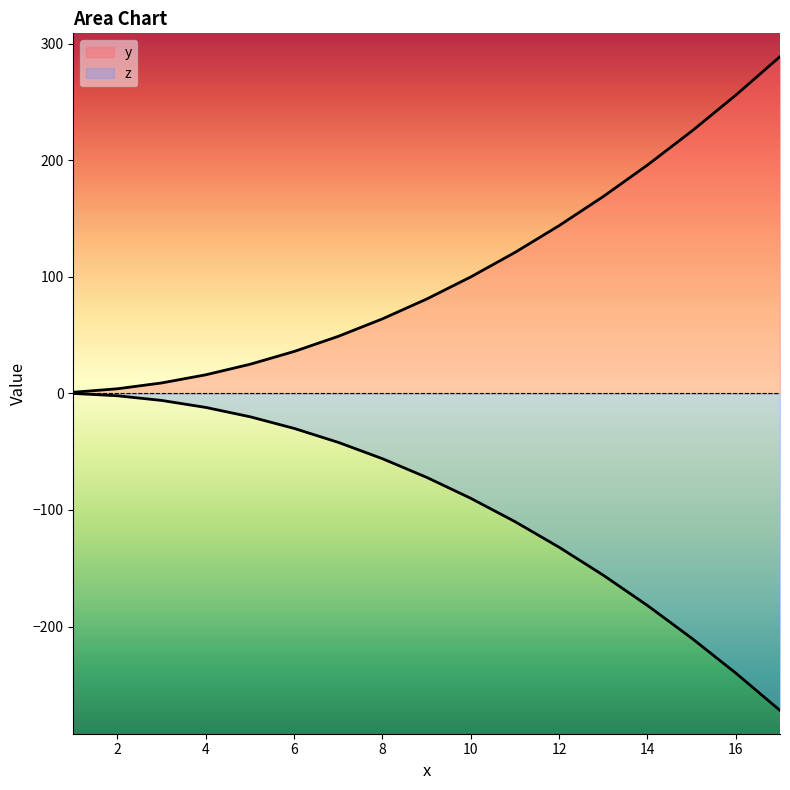

List the labels in order of z value, largest first.

1, 2, 3, 4, 5, 6, 7, 8, 9, 10, 11, 12, 13, 14, 15, 16, 17